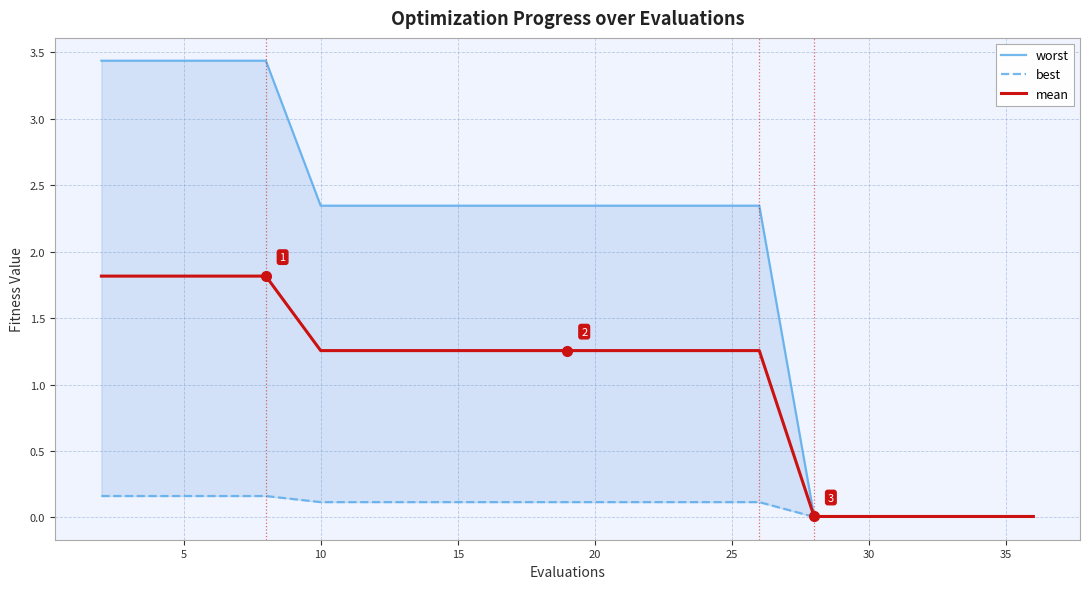

Rank the series by their maximum value, from lowest to highest.

best, mean, worst